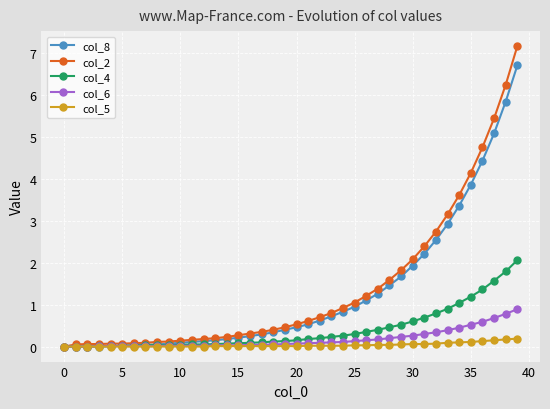

What are all the series names shown in the legend?

col_8, col_2, col_4, col_6, col_5